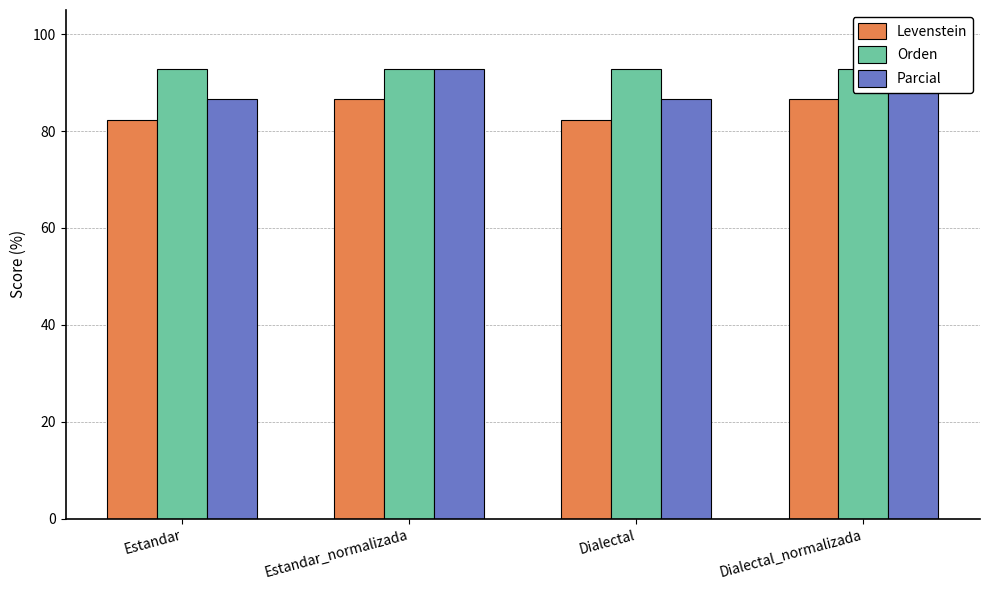

At which category does the chart reach its minimum across all series?

Estandar